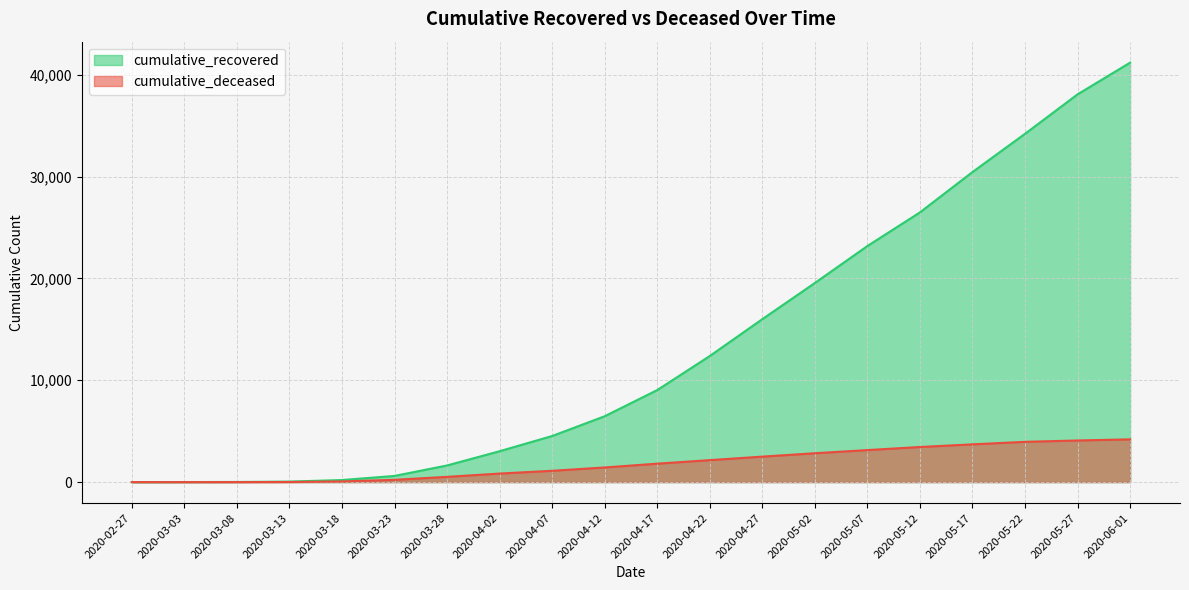

Rank the categories by cumulative_recovered value from lowest to highest.

2020-02-27, 2020-03-03, 2020-03-08, 2020-03-13, 2020-03-18, 2020-03-23, 2020-03-28, 2020-04-02, 2020-04-07, 2020-04-12, 2020-04-17, 2020-04-22, 2020-04-27, 2020-05-02, 2020-05-07, 2020-05-12, 2020-05-17, 2020-05-22, 2020-05-27, 2020-06-01